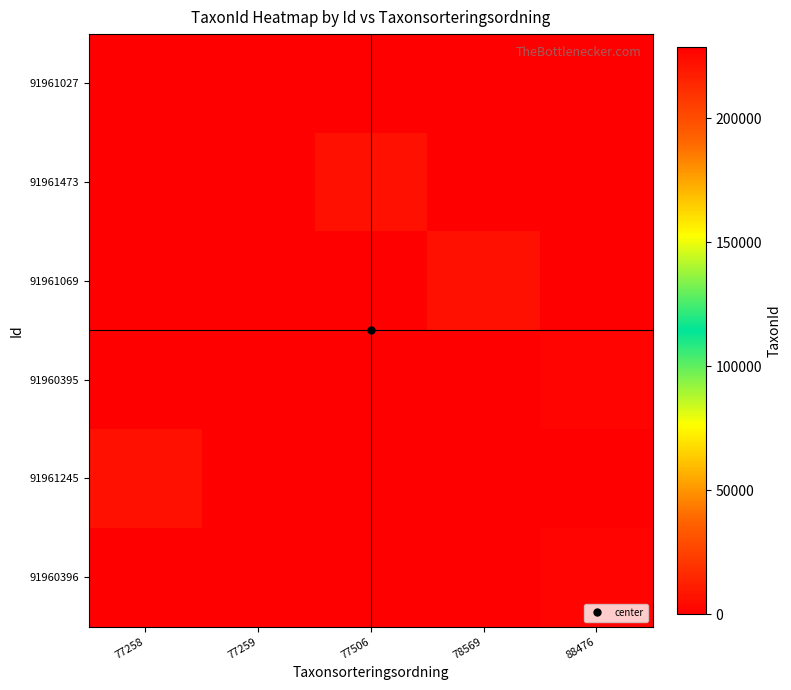

How many distinct data groups are displayed?

6